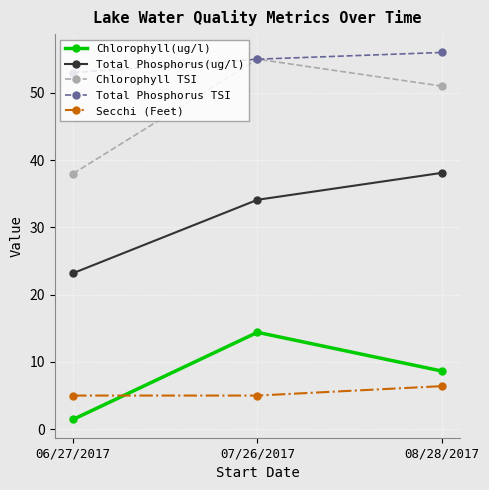

Does the chart have visible grid lines?

Yes